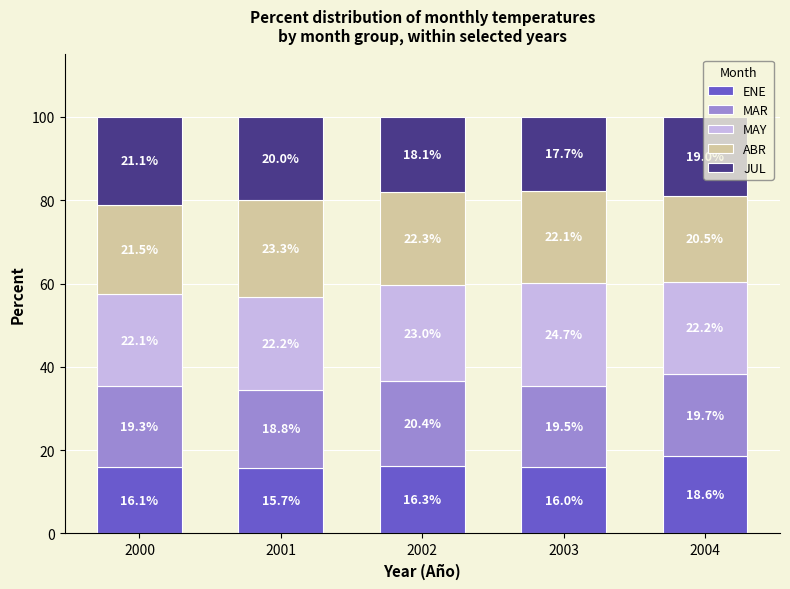

The value of ENE at 2003 is 16.0. True or false?

True